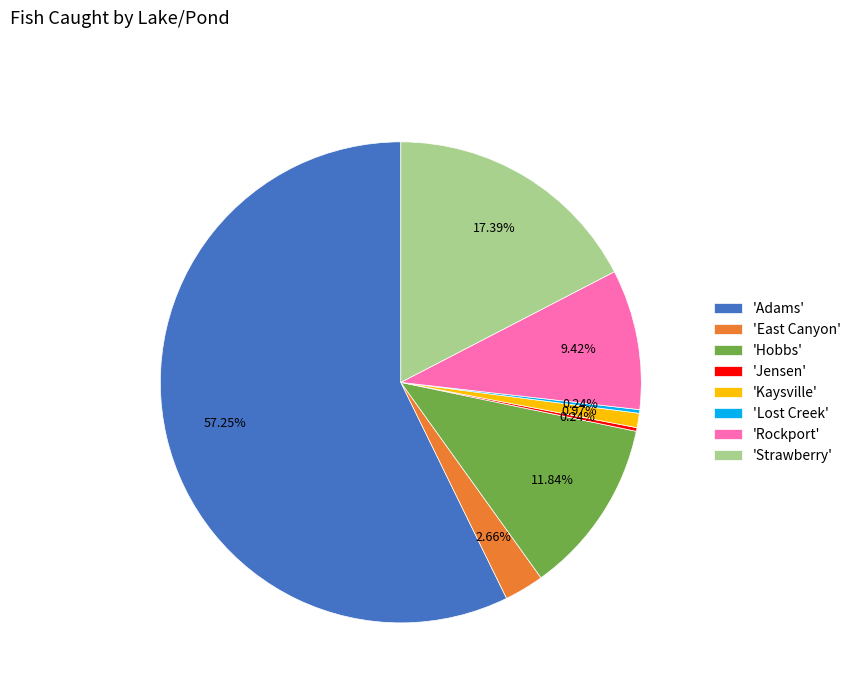

To the nearest percent, what is the average slice percentage?

12%